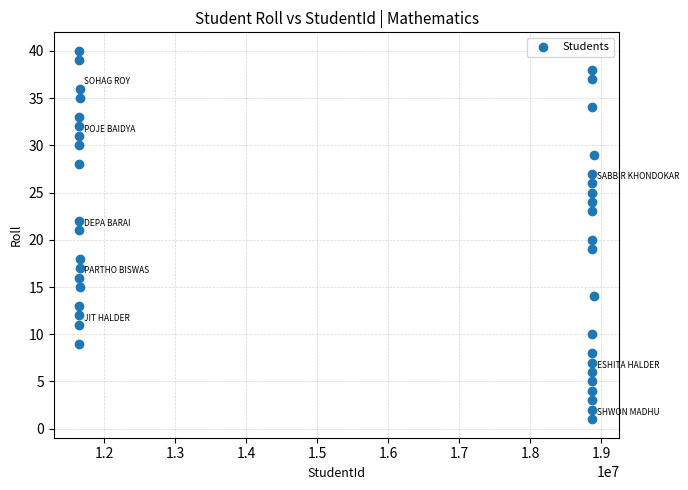

What is the range of X values (max minus min)?

7243044